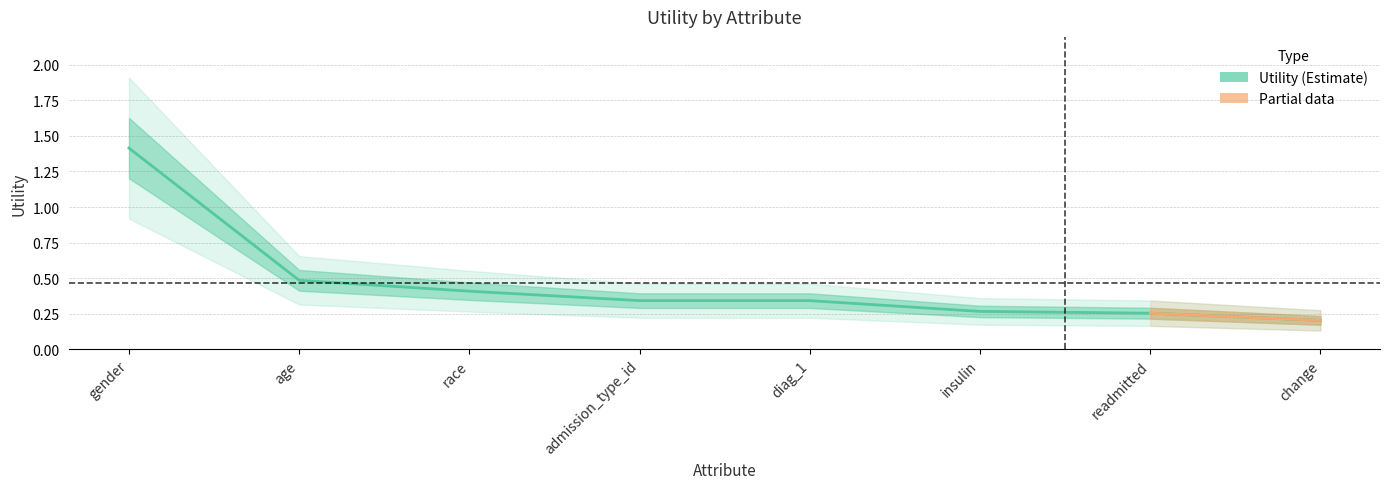

Which has a higher value, diag_1 or race?

race